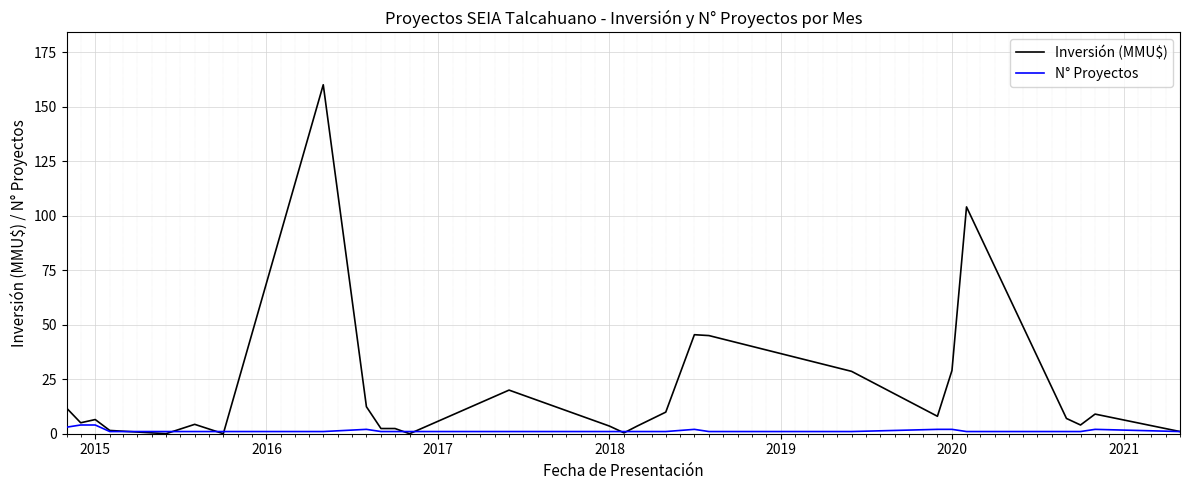

Rank the series by their maximum value, from lowest to highest.

N° Proyectos, Inversión (MMU$)